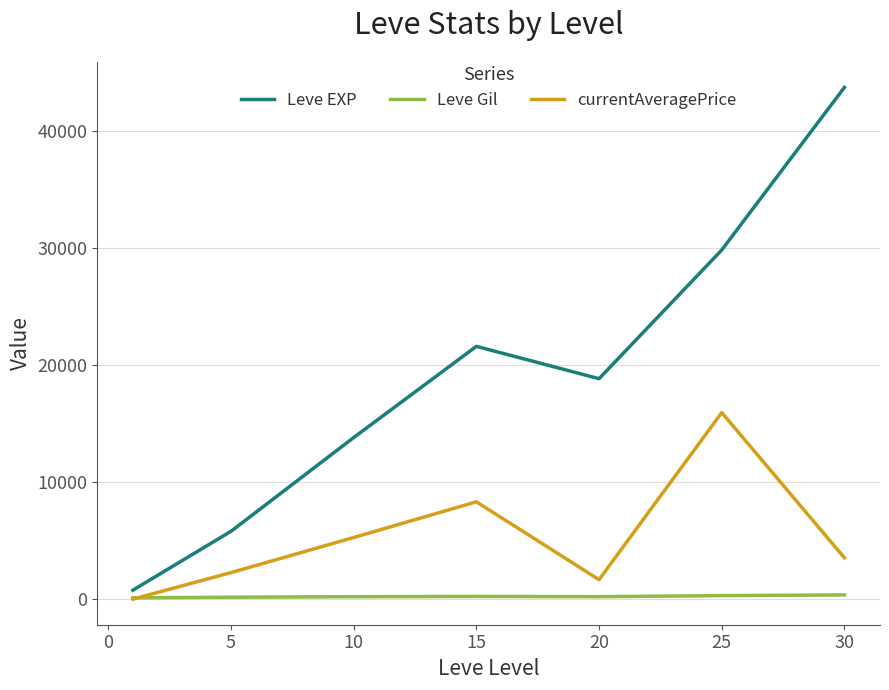

True or false: Leve EXP and currentAveragePrice cross at least once.

False